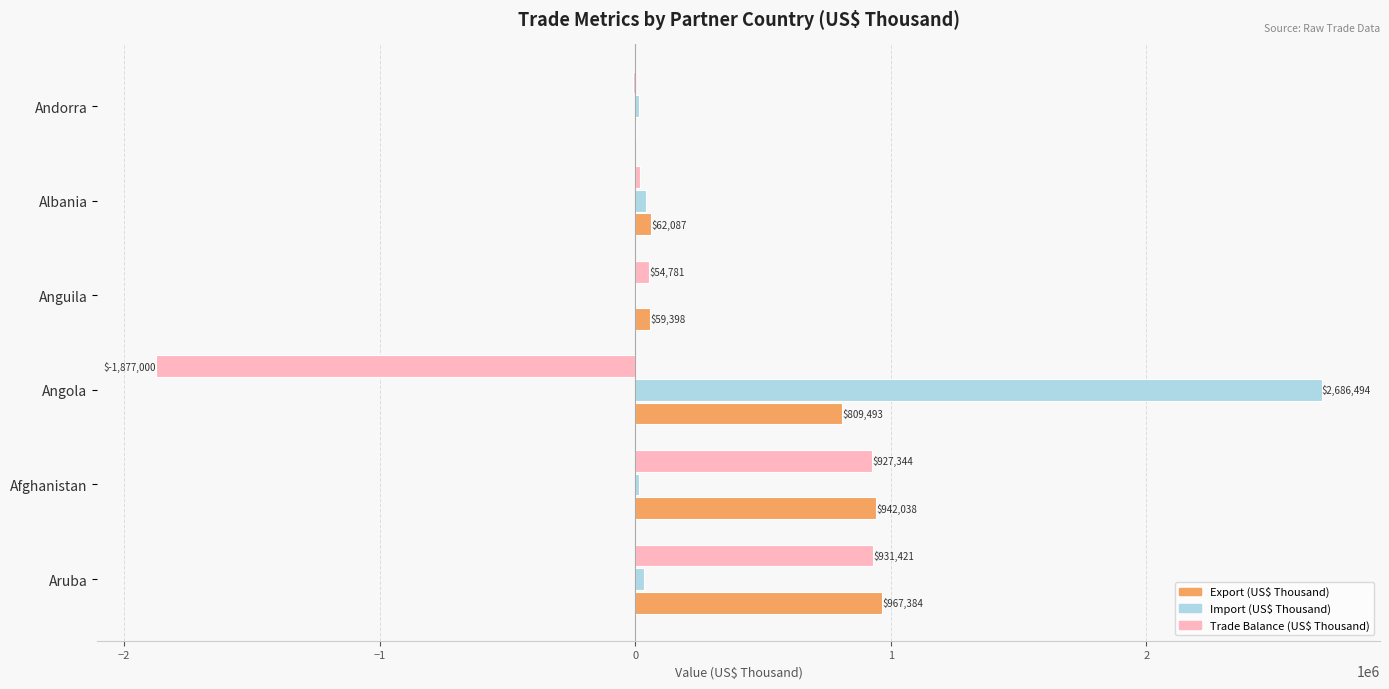

What is the greatest value displayed?

2686493.7